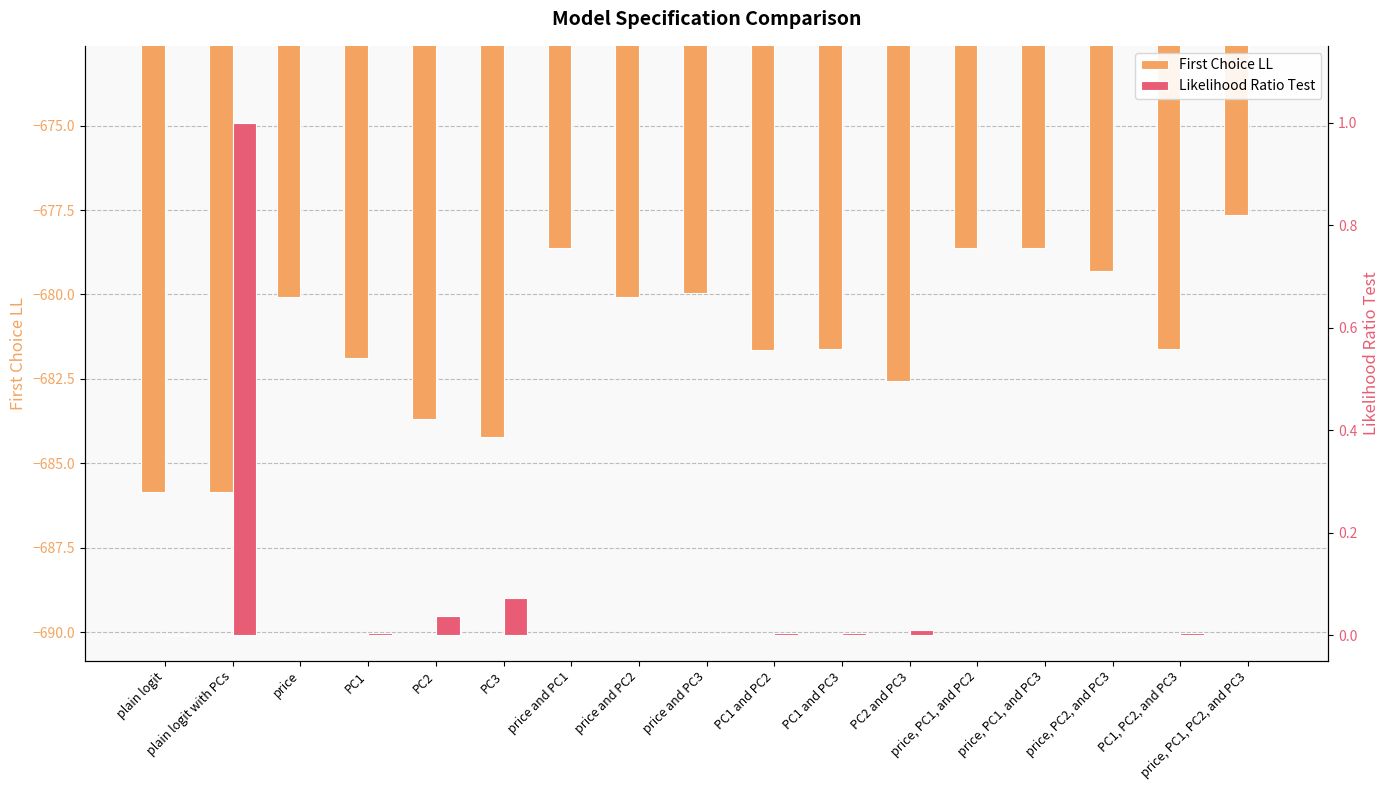

At which category is the sum across all series the highest?

price, PC1, PC2, and PC3